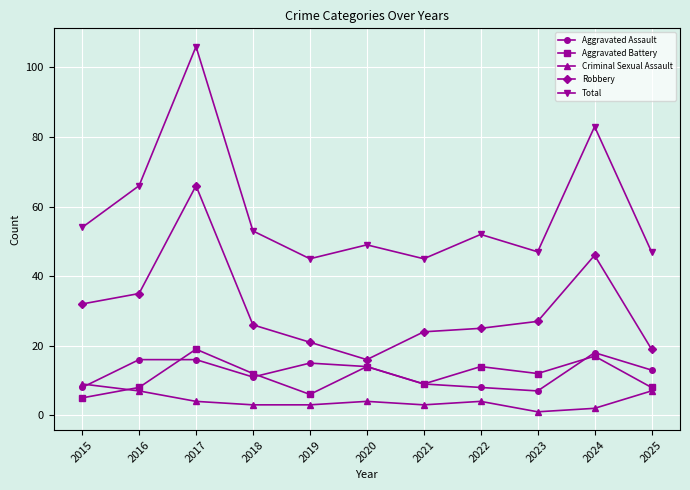

At which label does Aggravated Battery first exceed 12?

2017